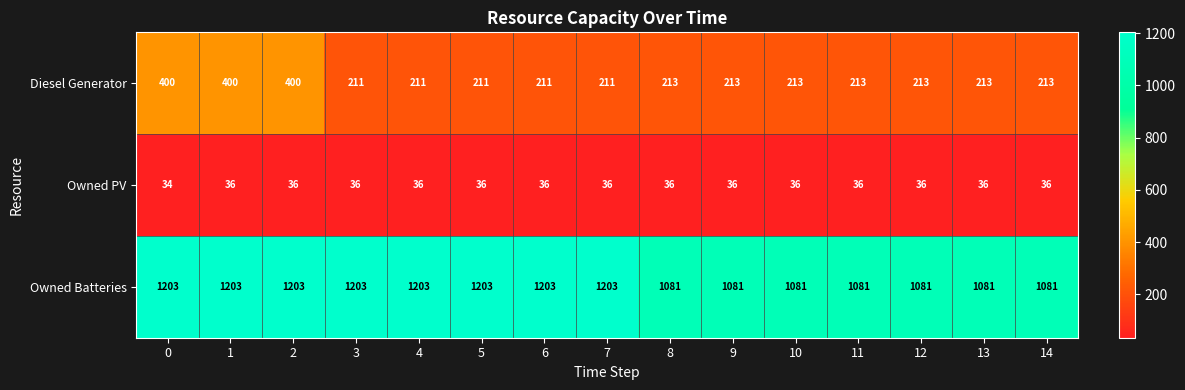

What is the total value across all series at 7?

1450